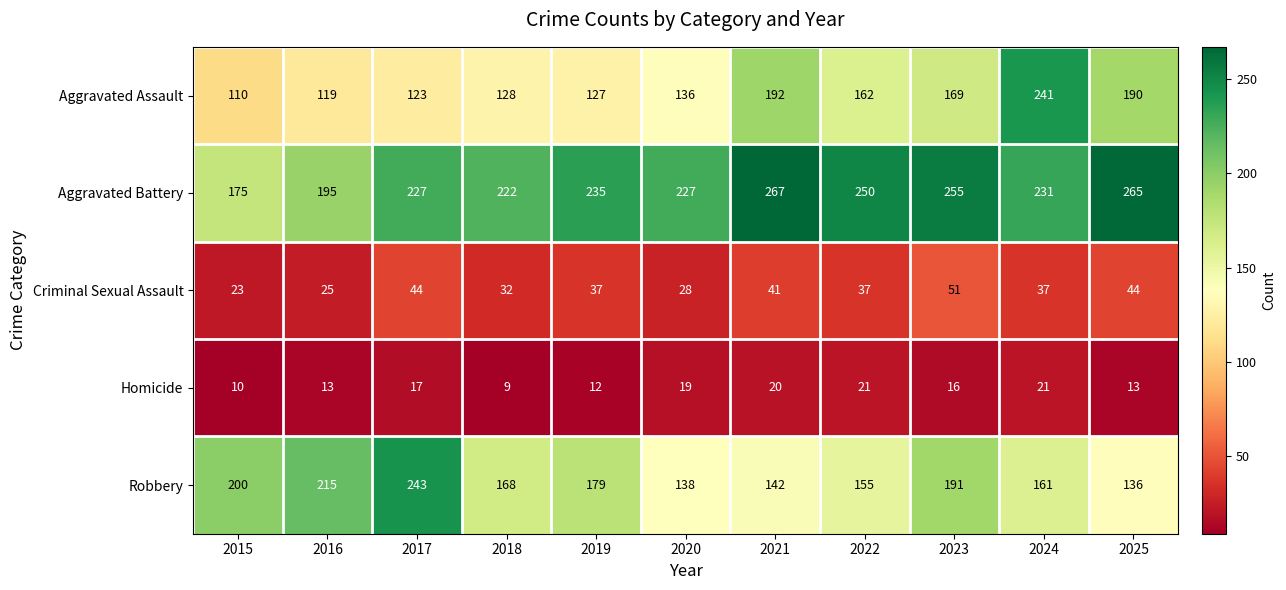

Between 2020 and 2024, which series saw the biggest shift?

Aggravated Assault